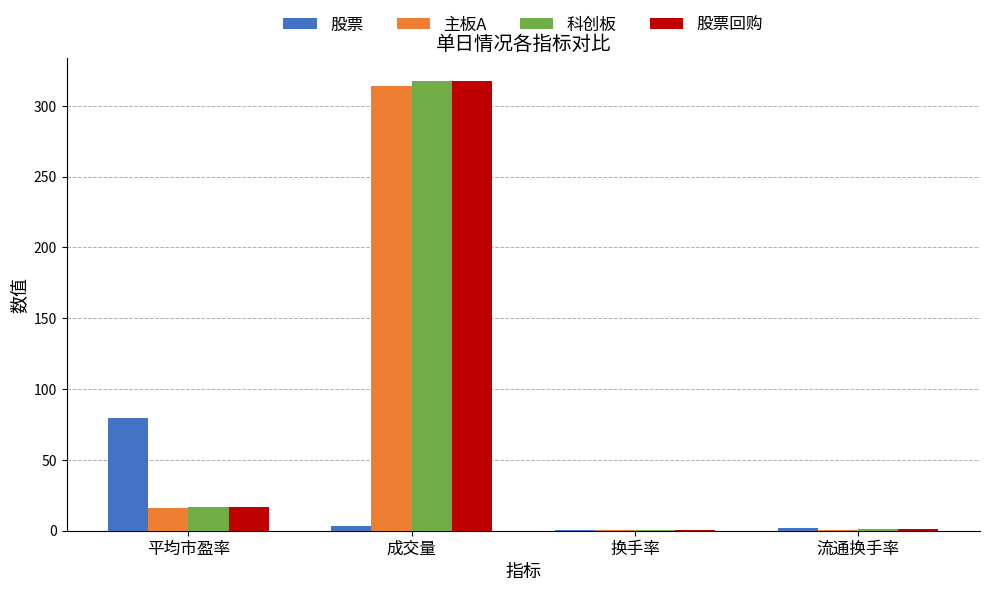

Between 平均市盈率 and 流通换手率, which series saw the biggest shift?

股票